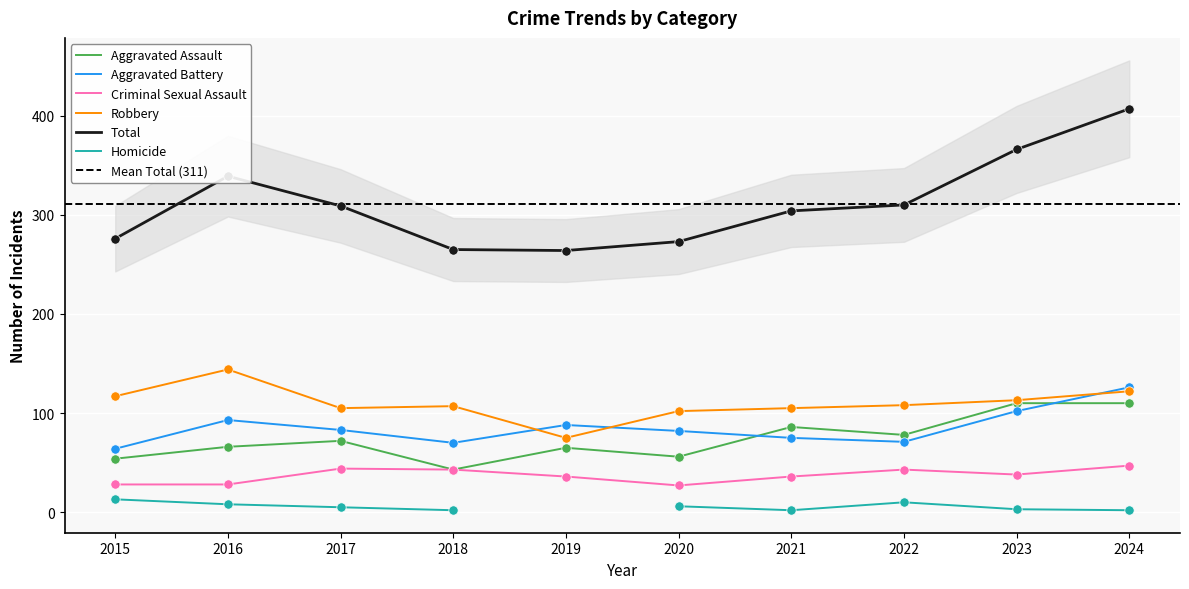

Which series has the largest total across all categories?

Total